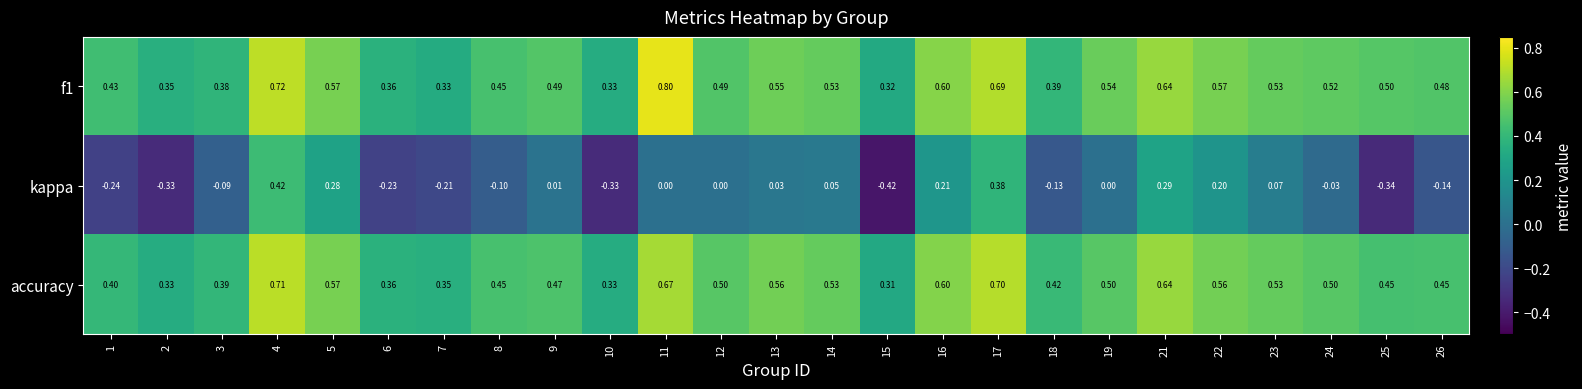

Which series has the largest range (max minus min)?

kappa